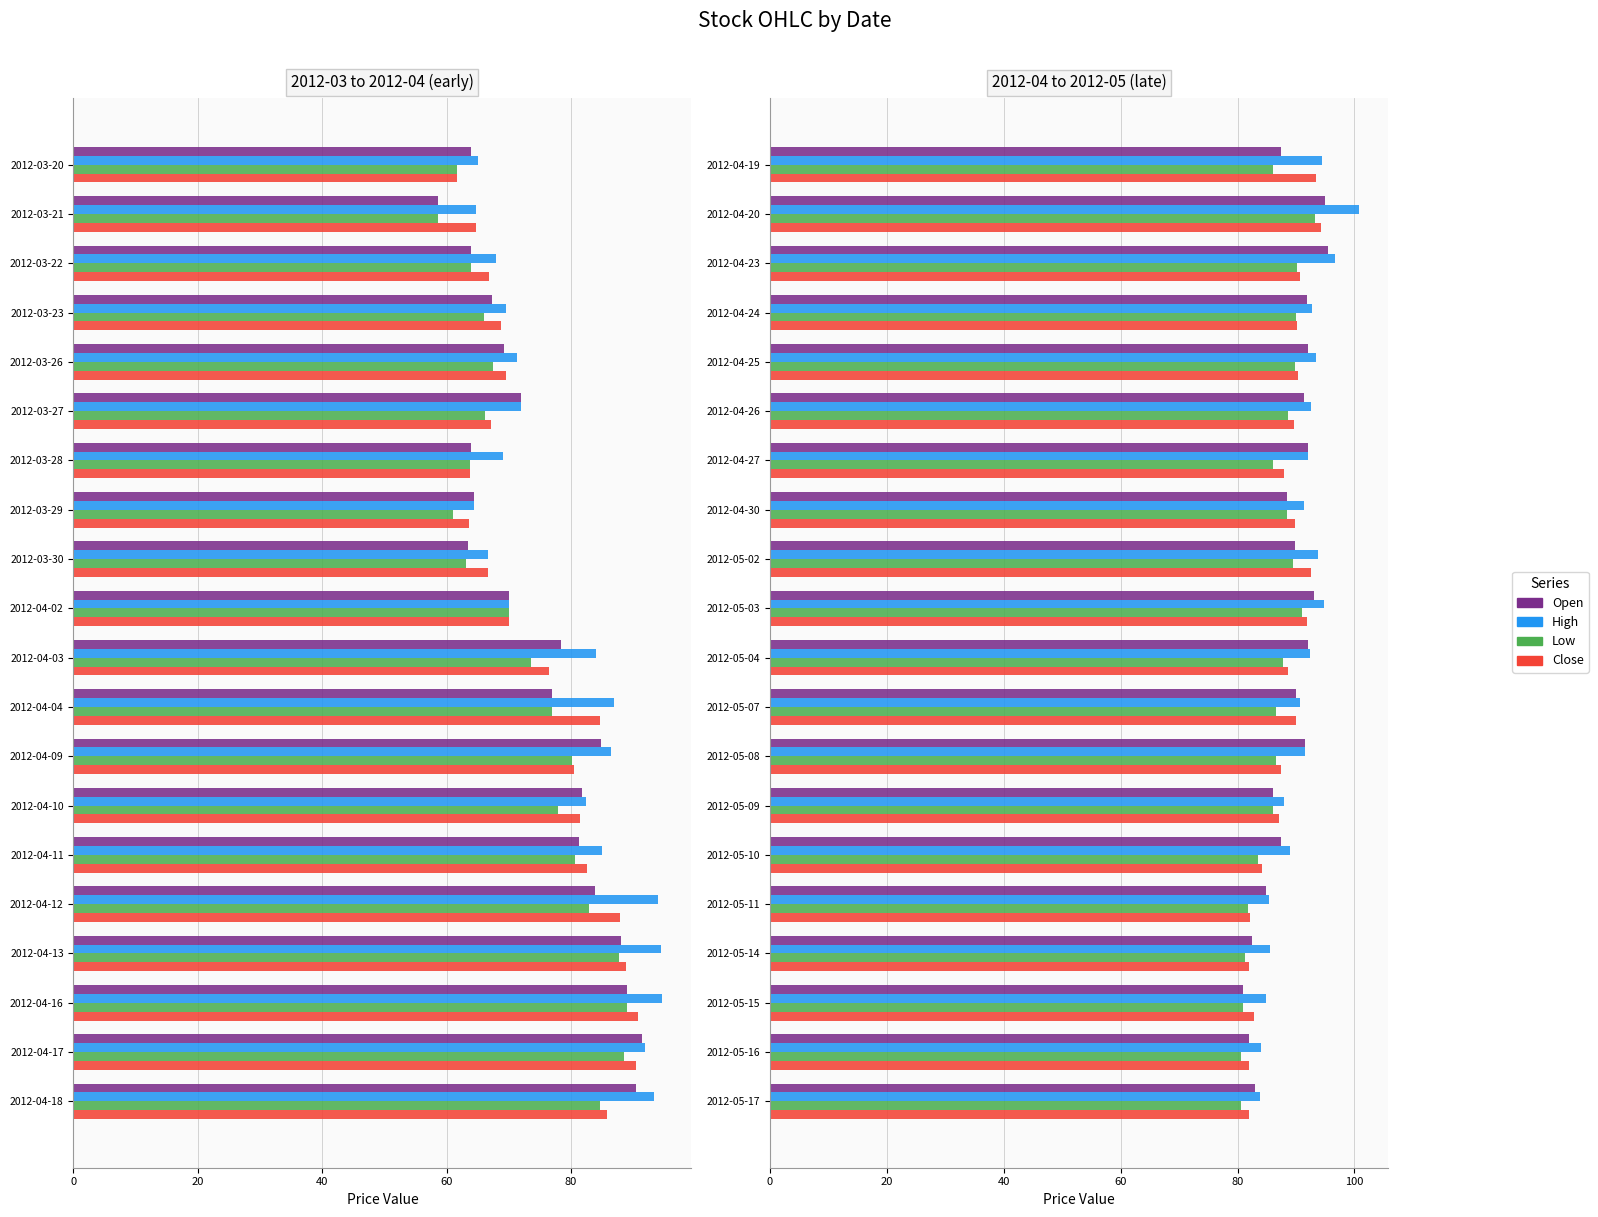

Is it true that Low equals 90.0 at 2012-04-24?

True